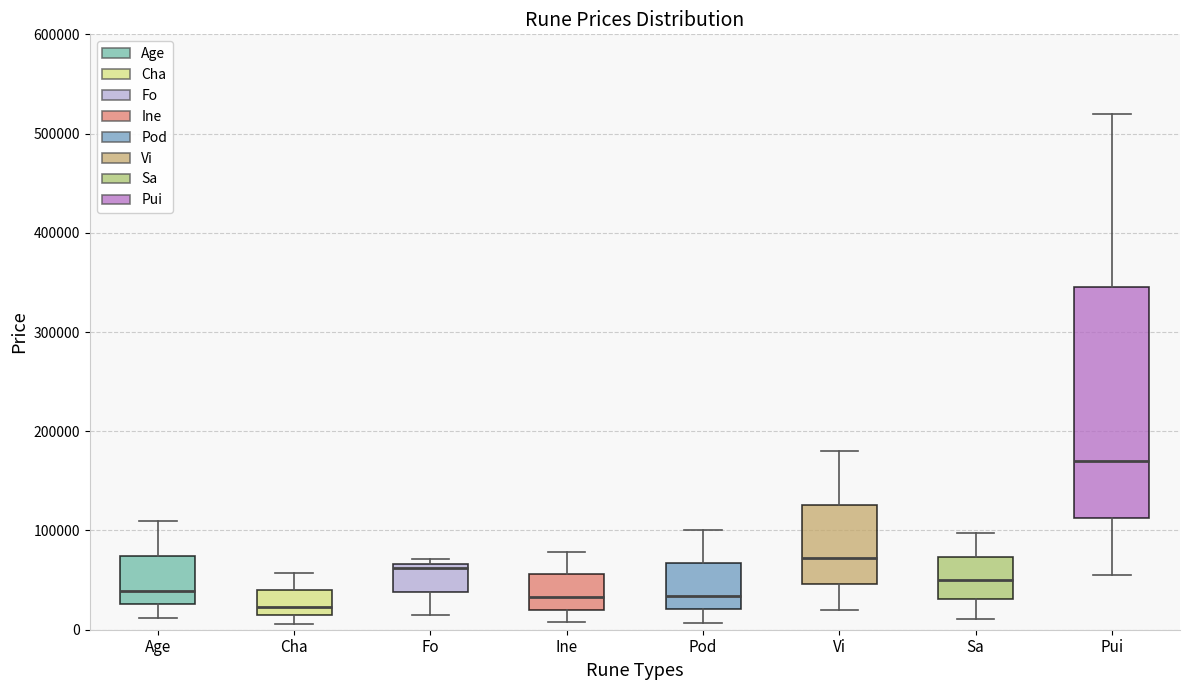

Which box is the tallest, from its lower edge to its upper edge?

Pui